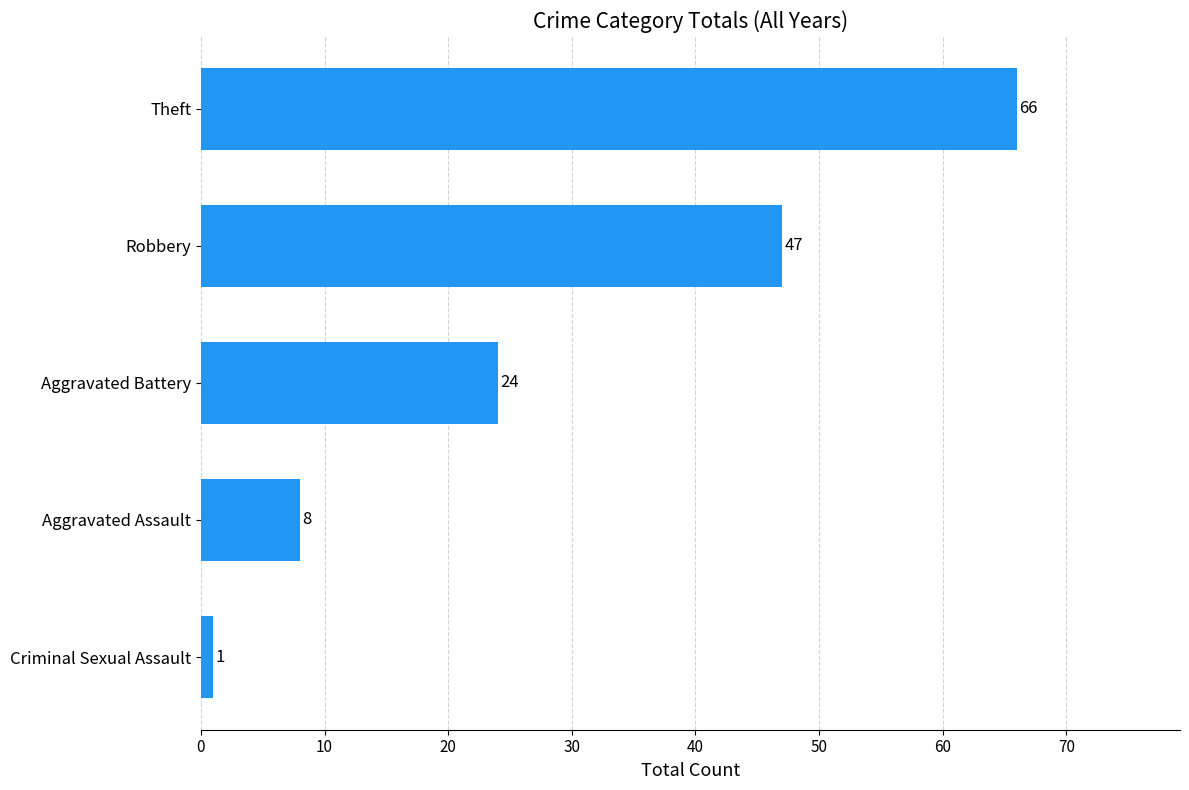

What is the ratio of the value at Aggravated Assault to the value at Criminal Sexual Assault?

8.0